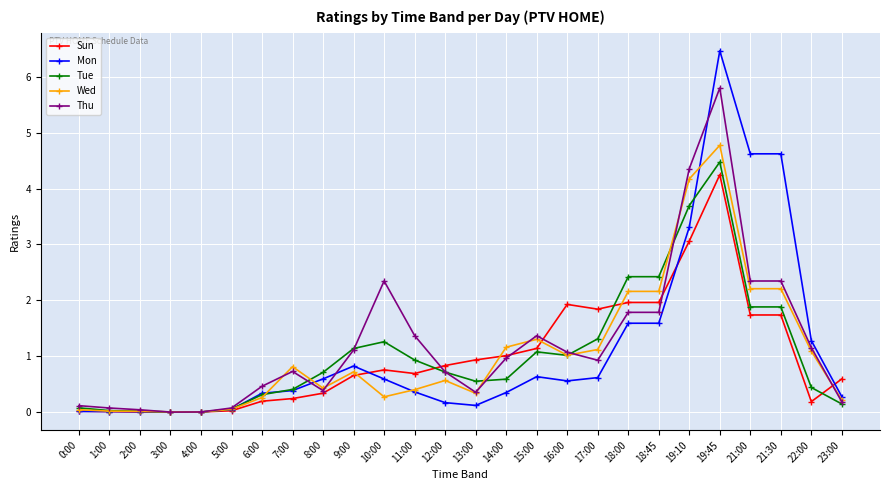

Is the value of Tue at 4:00 greater than the value of Thu at 12:00?

No